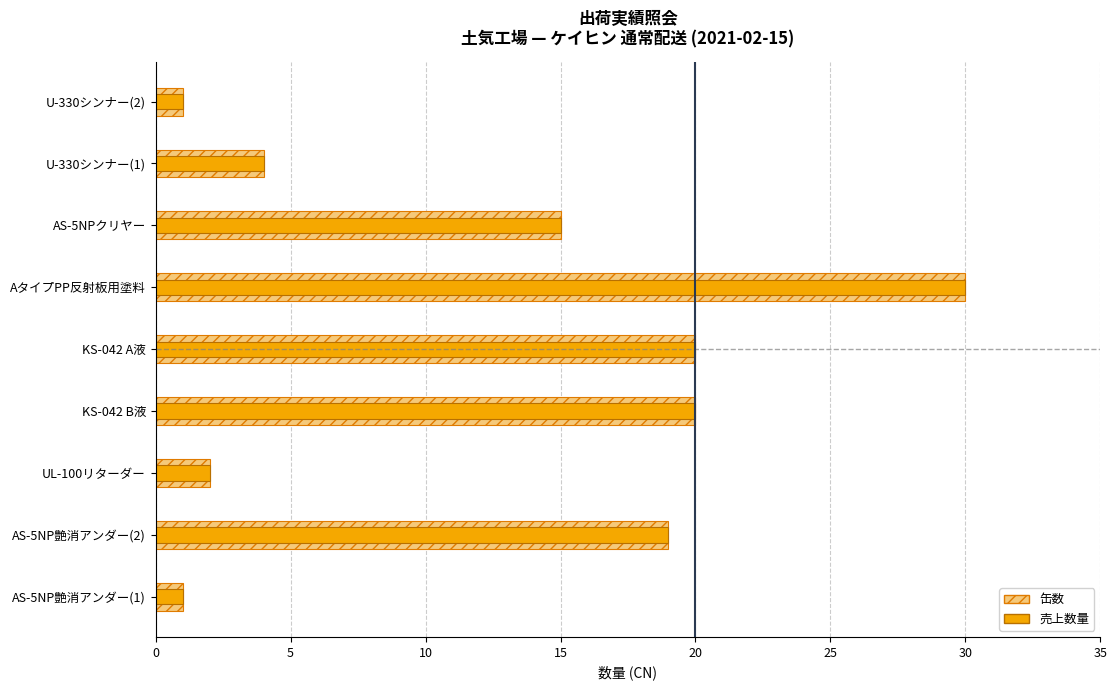

What is the greatest value displayed?

30